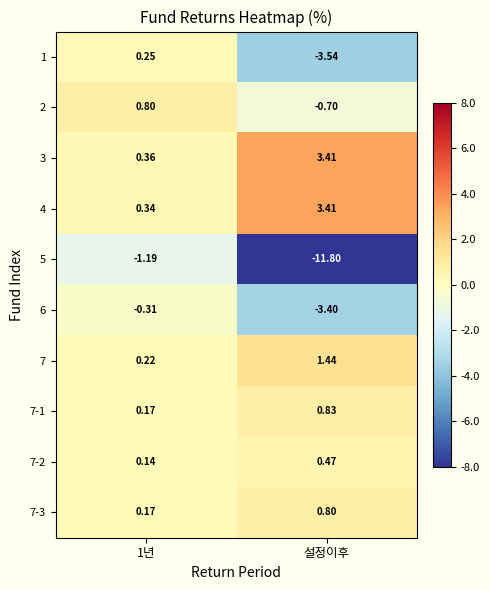

Is the value of 5 at 설정이후 greater than the value of 7-2 at 1년?

No